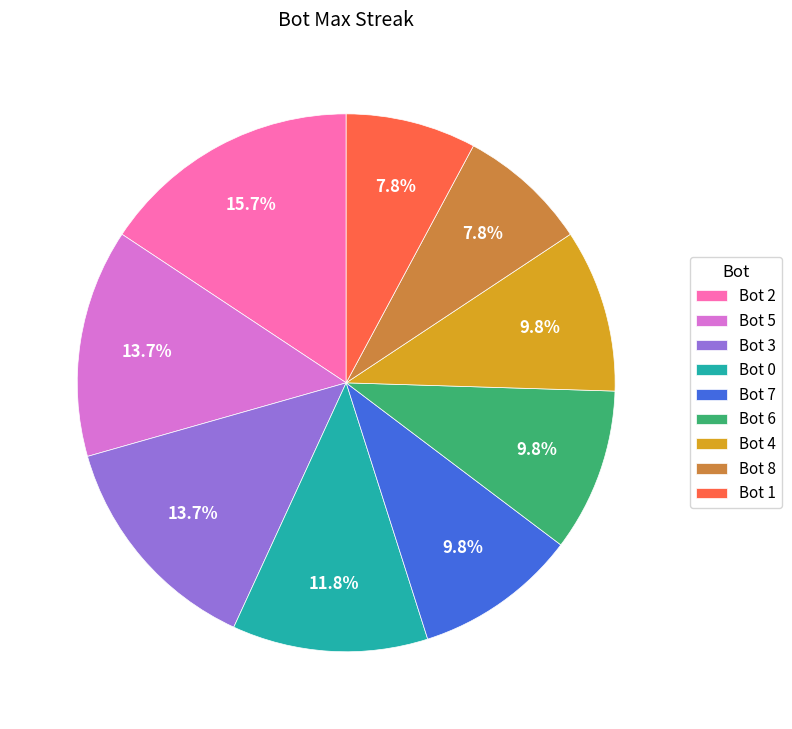

Do Bot 0 and Bot 5 together represent more than half of the pie?

No